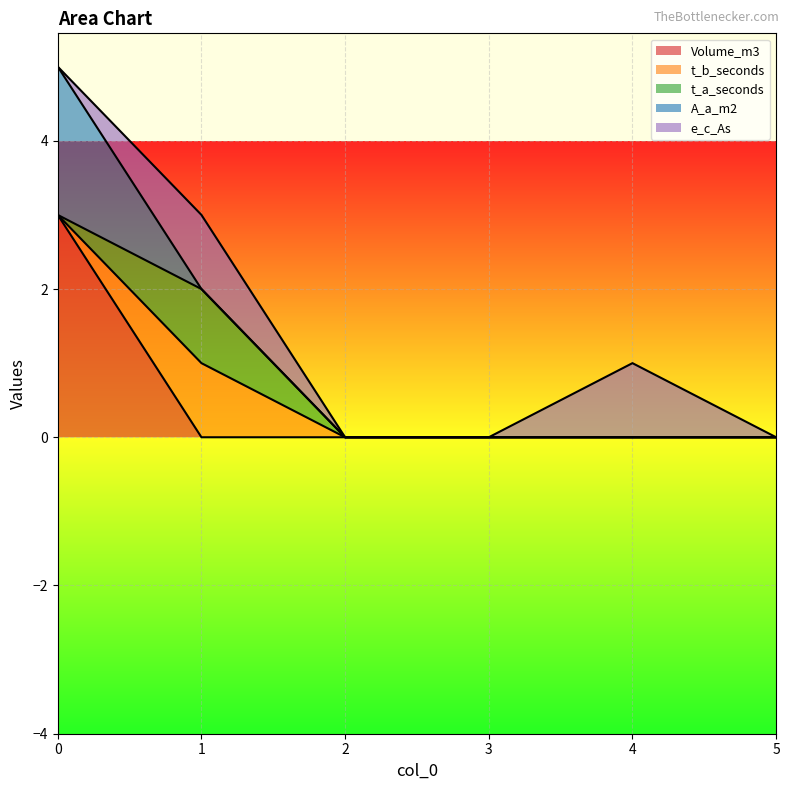

Does the chart display data point markers on the line(s)?

No